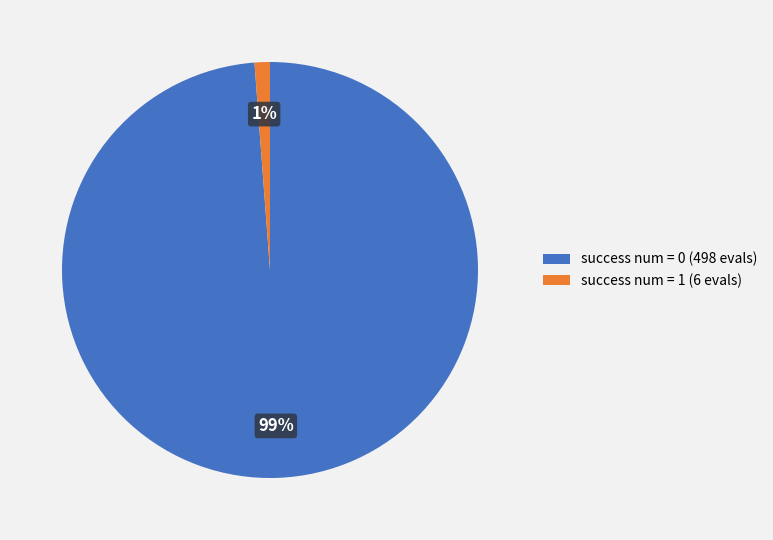

How many slices are in this pie chart?

2